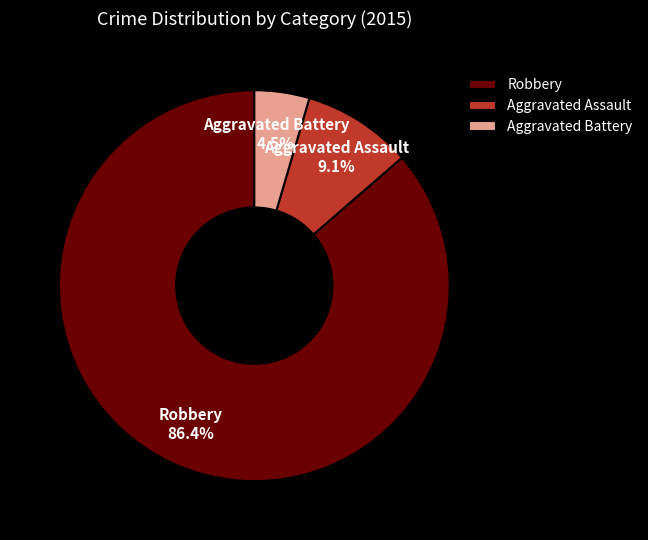

To the nearest percent, what is the difference between the Aggravated Assault and Aggravated Battery slice percentages?

5%